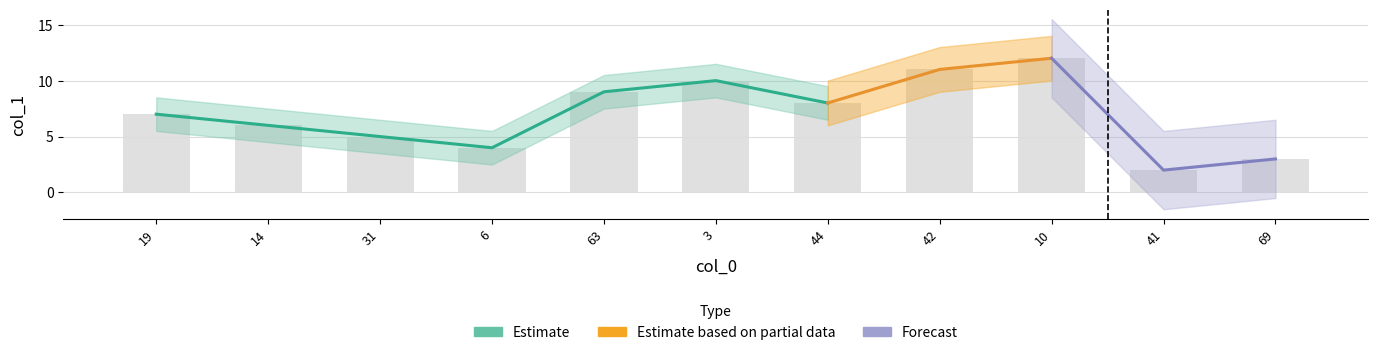

What is the average value?

7.0